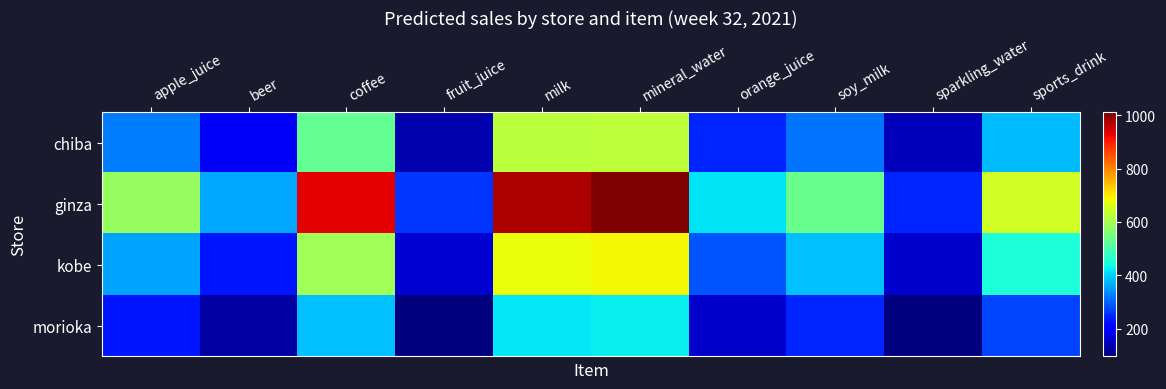

Between sports_drink and beer, which is larger?

sports_drink